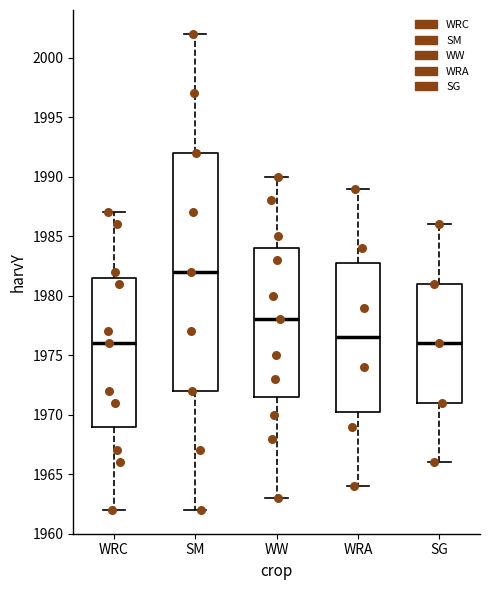

Reading left to right, read every box against the y-axis: the position of its median line, the range the box covers, and the ends of its whiskers. The values are not printed on the chart, so give them approximately, as read against the axis.

WRC: median 1976.0, box 1969.0 to 1981.5, whiskers 1962.0 to 1987.0
SM: median 1982.0, box 1972.0 to 1992.0, whiskers 1962.0 to 2002.0
WW: median 1978.0, box 1971.5 to 1984.0, whiskers 1963.0 to 1990.0
WRA: median 1976.5, box 1970.5 to 1983.0, whiskers 1964.0 to 1989.0
SG: median 1976.0, box 1971.0 to 1981.0, whiskers 1966.0 to 1986.0